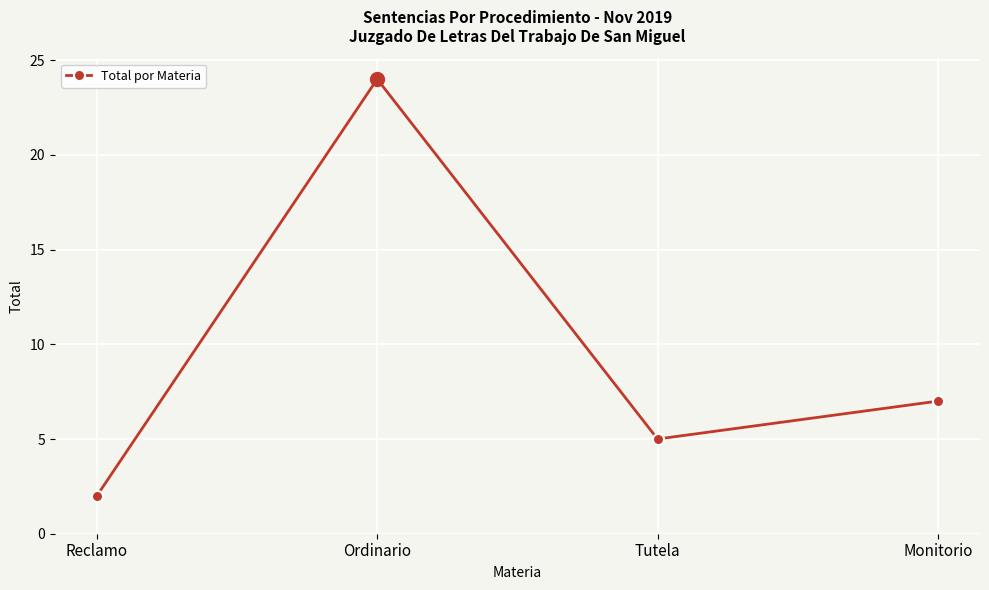

What is the change in value from Ordinario to Tutela?

-19